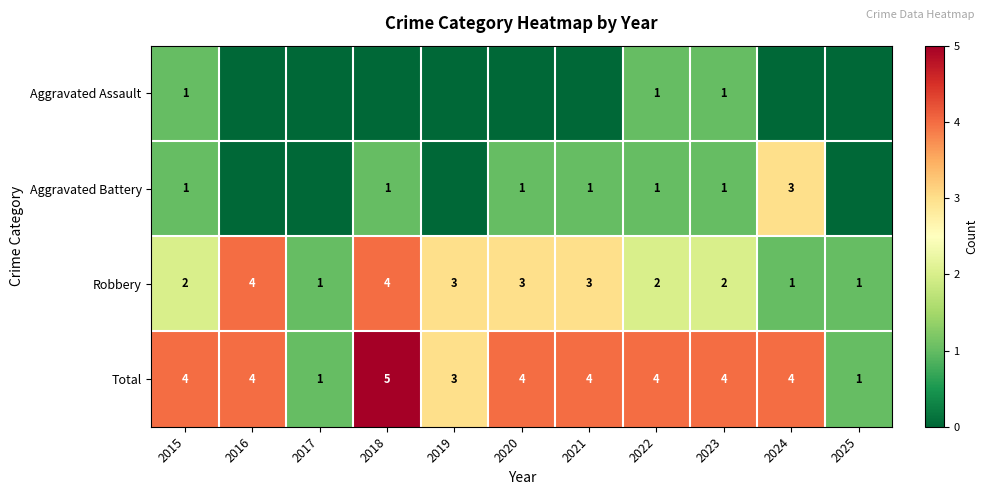

What is the highest value of the Total series?

5